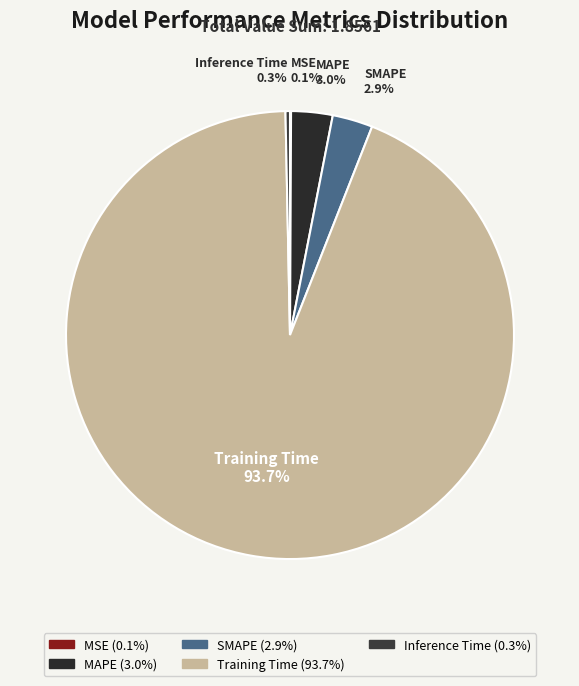

To the nearest percent, what is the average slice percentage?

20%